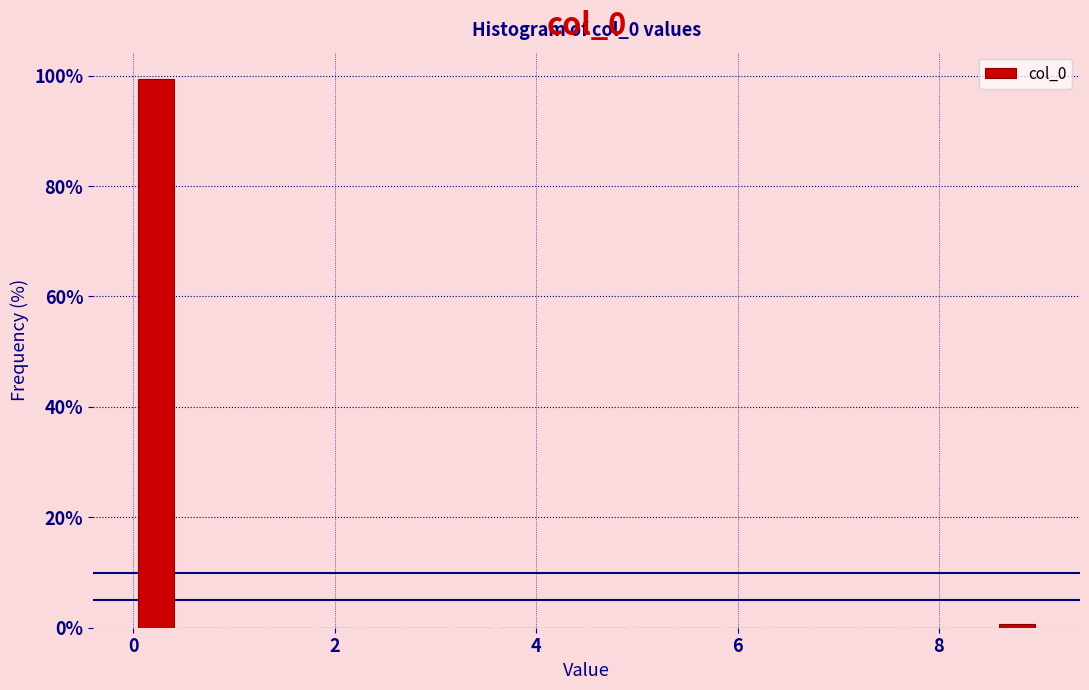

Around what value on the x-axis is the tallest bar? Give the approximate position of its centre, as read against the axis.

0.2